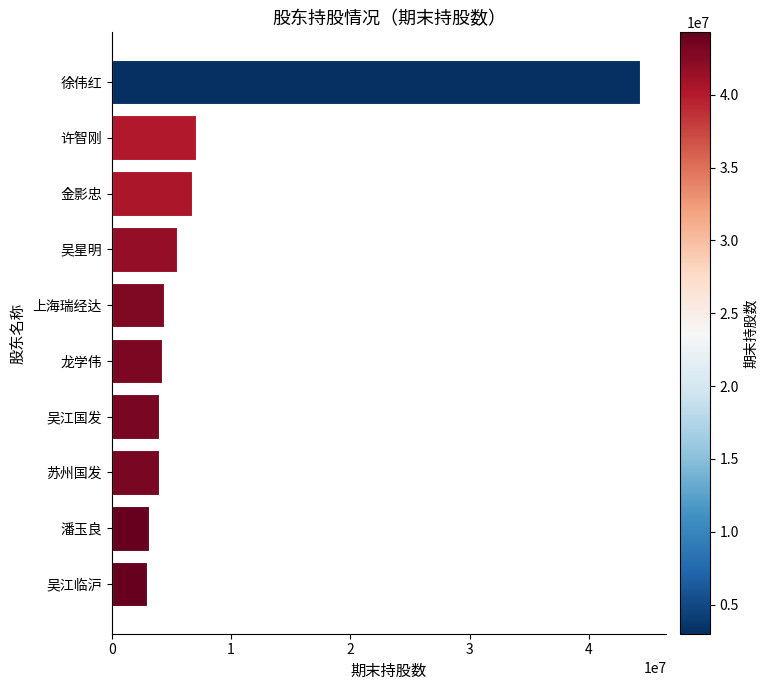

What is the greatest value displayed?

44287000